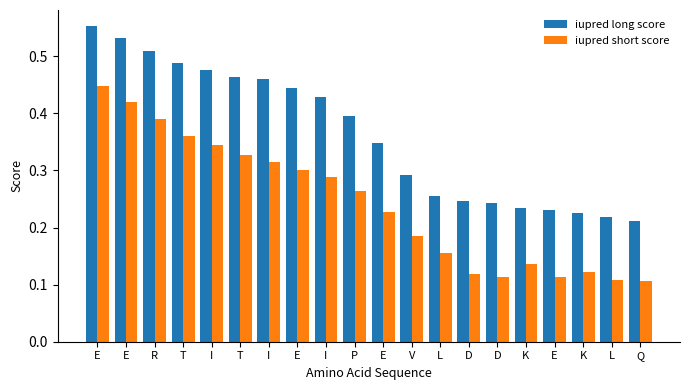

What is the spread (max minus min) of values at I?

0.1